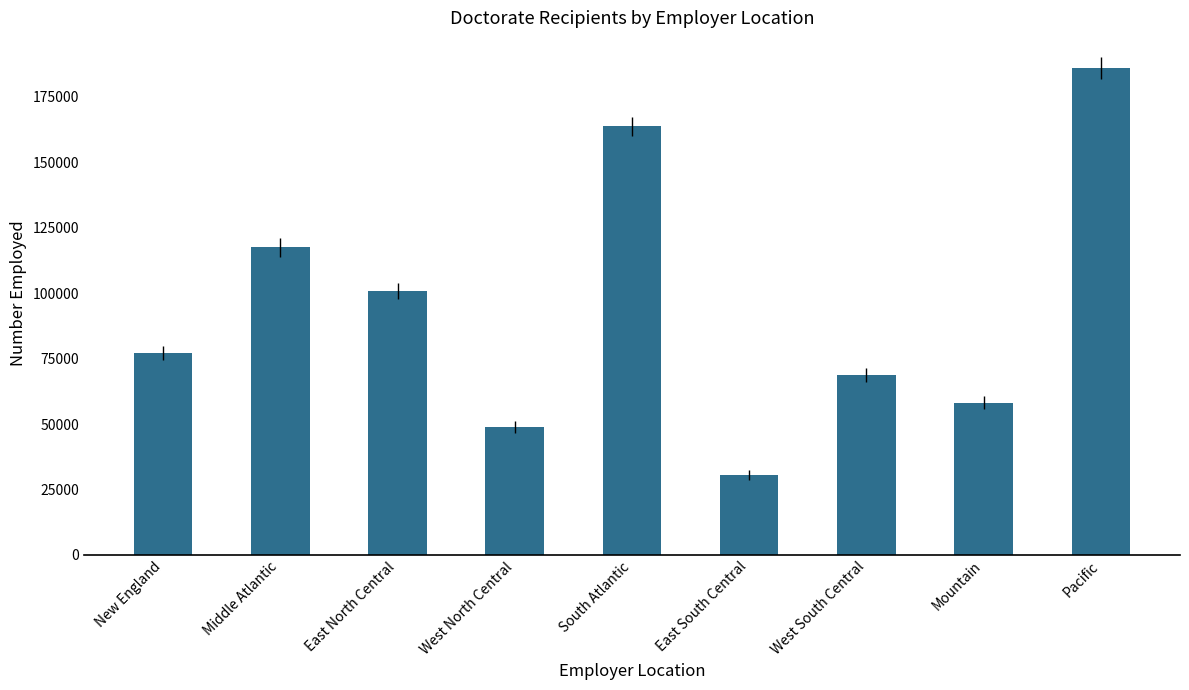

What is the sum of the values at East South Central and Mountain?

88750